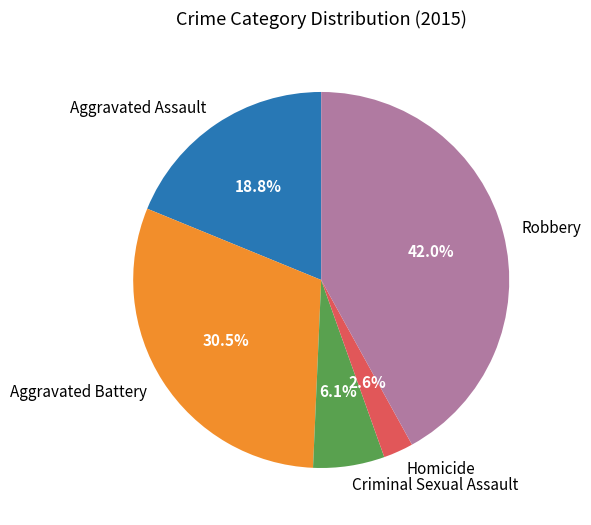

Does Aggravated Battery represent more than half of the total?

No